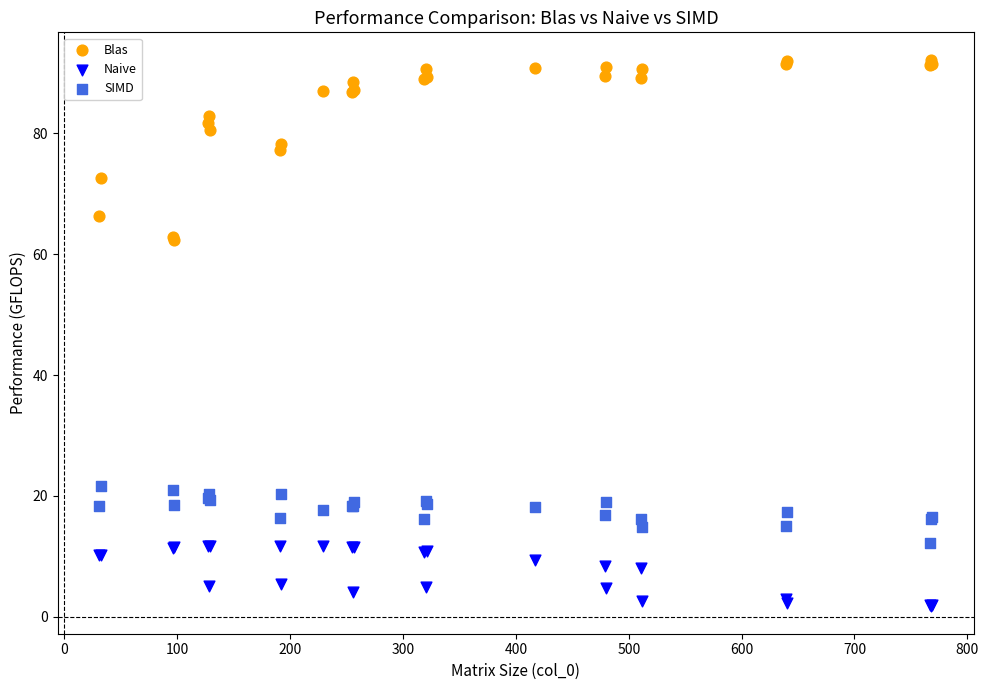

Which series contains the lowest Y value?

Naive